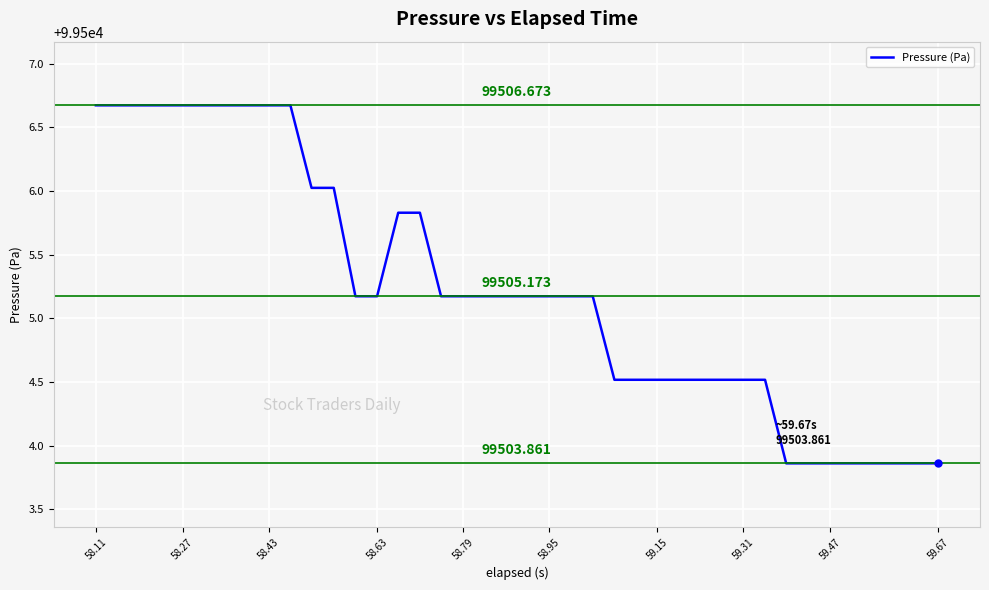

True or false: the data has more than 0 interior local peaks.

False